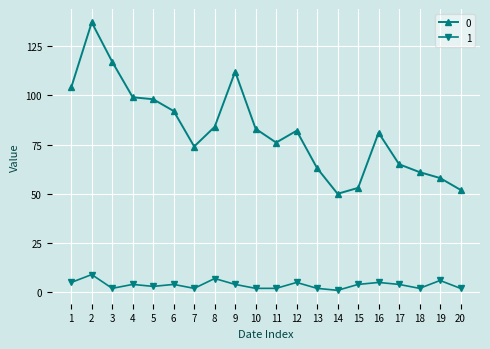

How many categories are shown in the chart?

20